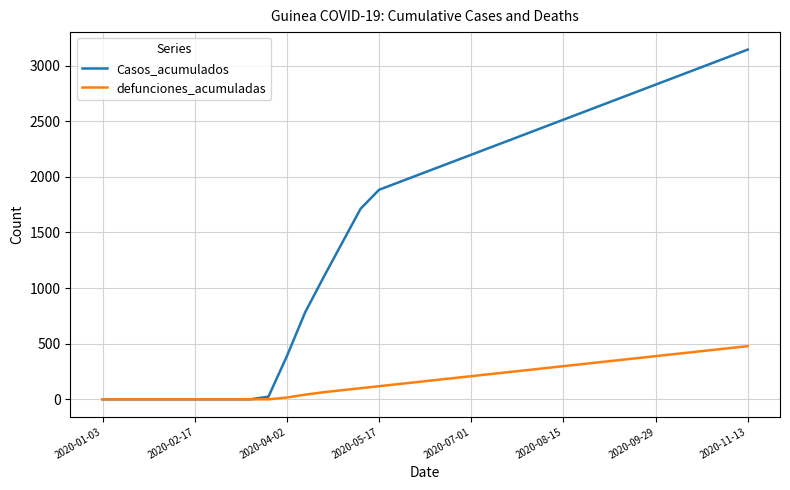

Rank the series by their maximum value, from highest to lowest.

Casos_acumulados, defunciones_acumuladas